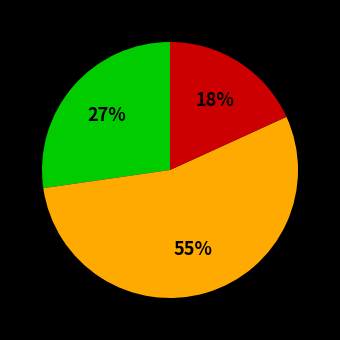

Is there a majority slice in this chart?

Yes